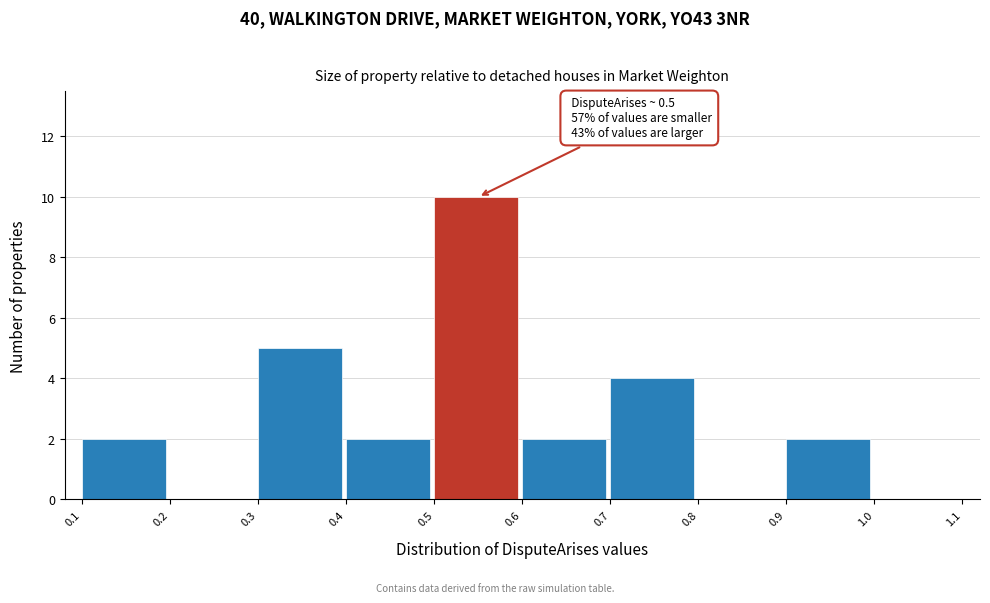

Reading left to right, list all the values displayed in this chart.

0.1=2	0.2=0	0.3=5	0.4=2	0.5=10	0.6=2	0.7=4	0.8=0	0.9=2	1.0=0